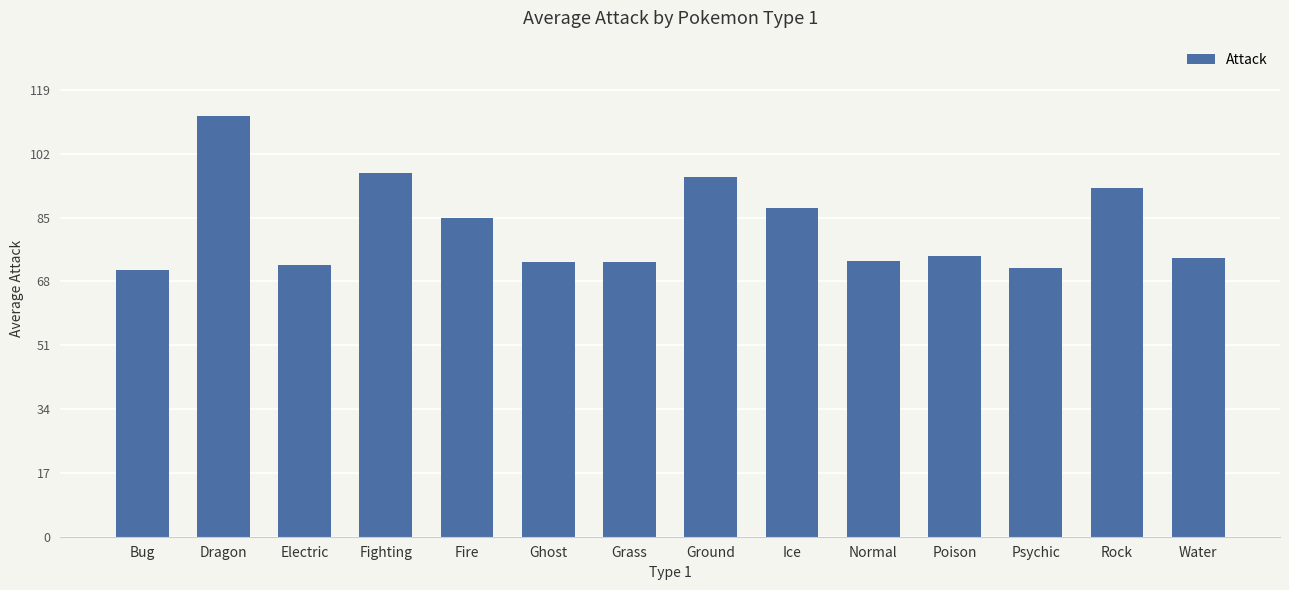

What is the sum of the values at Ghost and Dragon?

185.2